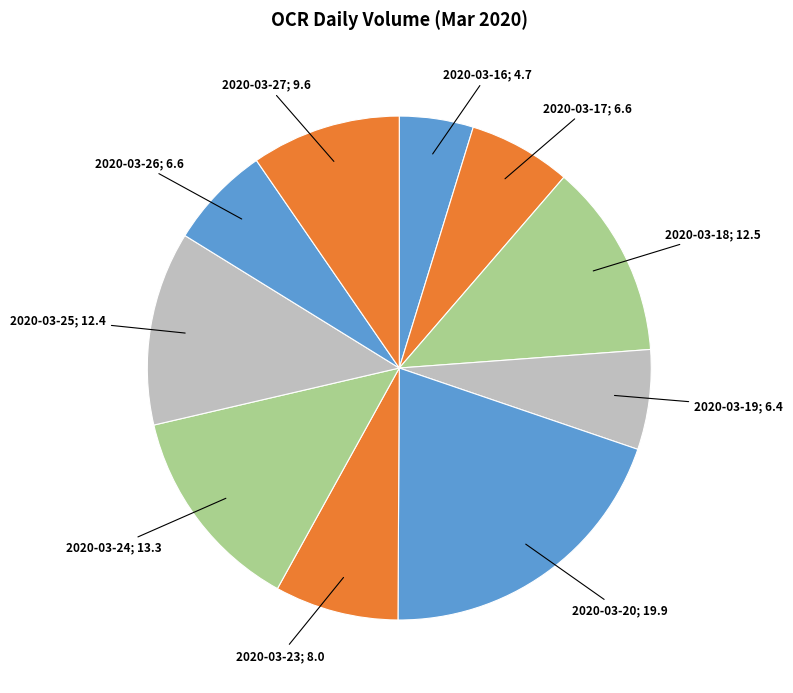

How many segments does this pie chart have?

10